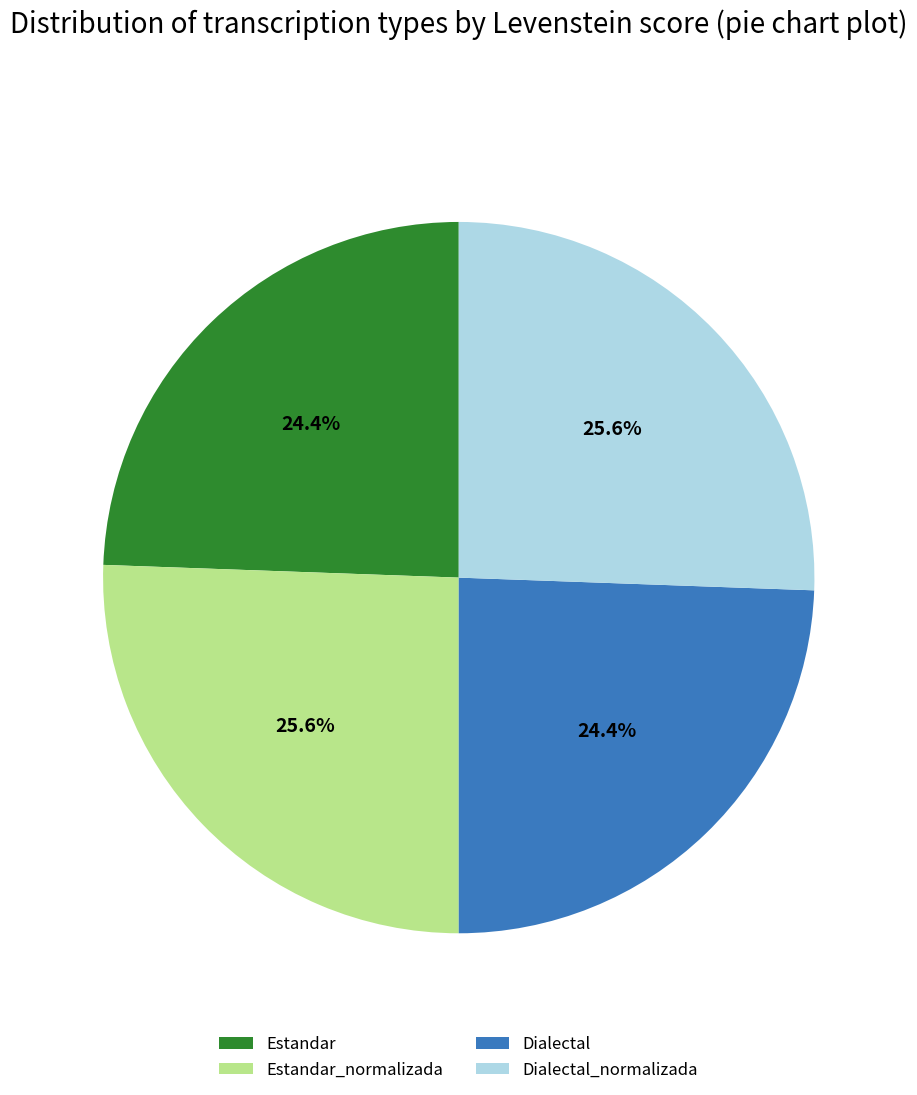

Which has a higher value, Dialectal_normalizada or Estandar?

Dialectal_normalizada